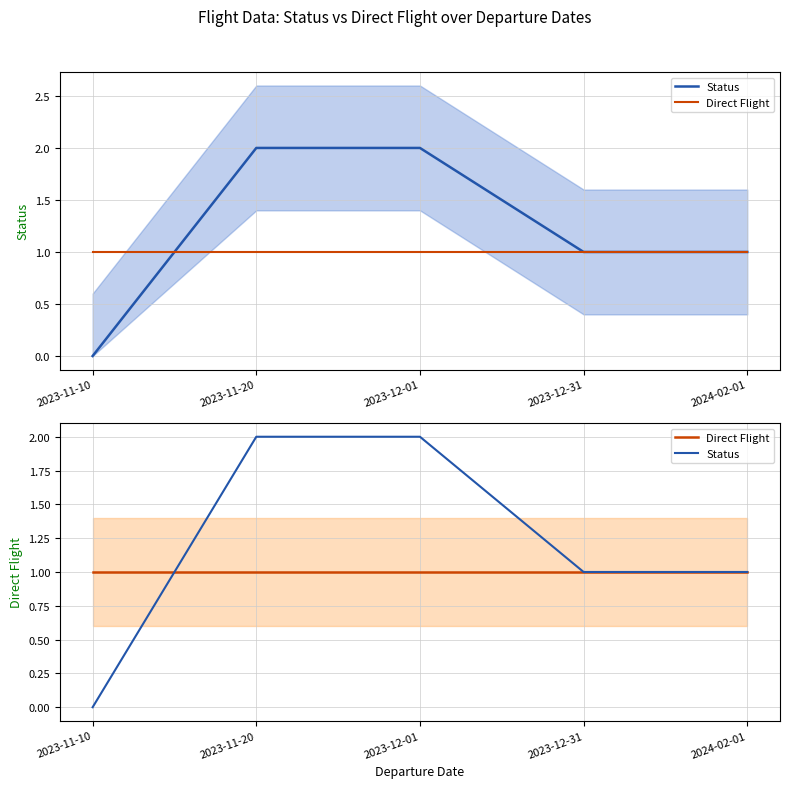

What is the minimum value for Direct Flight?

1